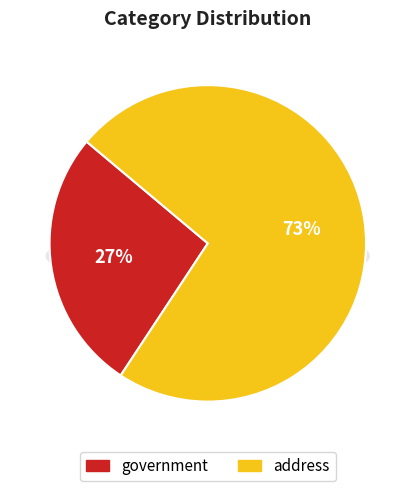

What is the smallest slice in the pie chart?

government